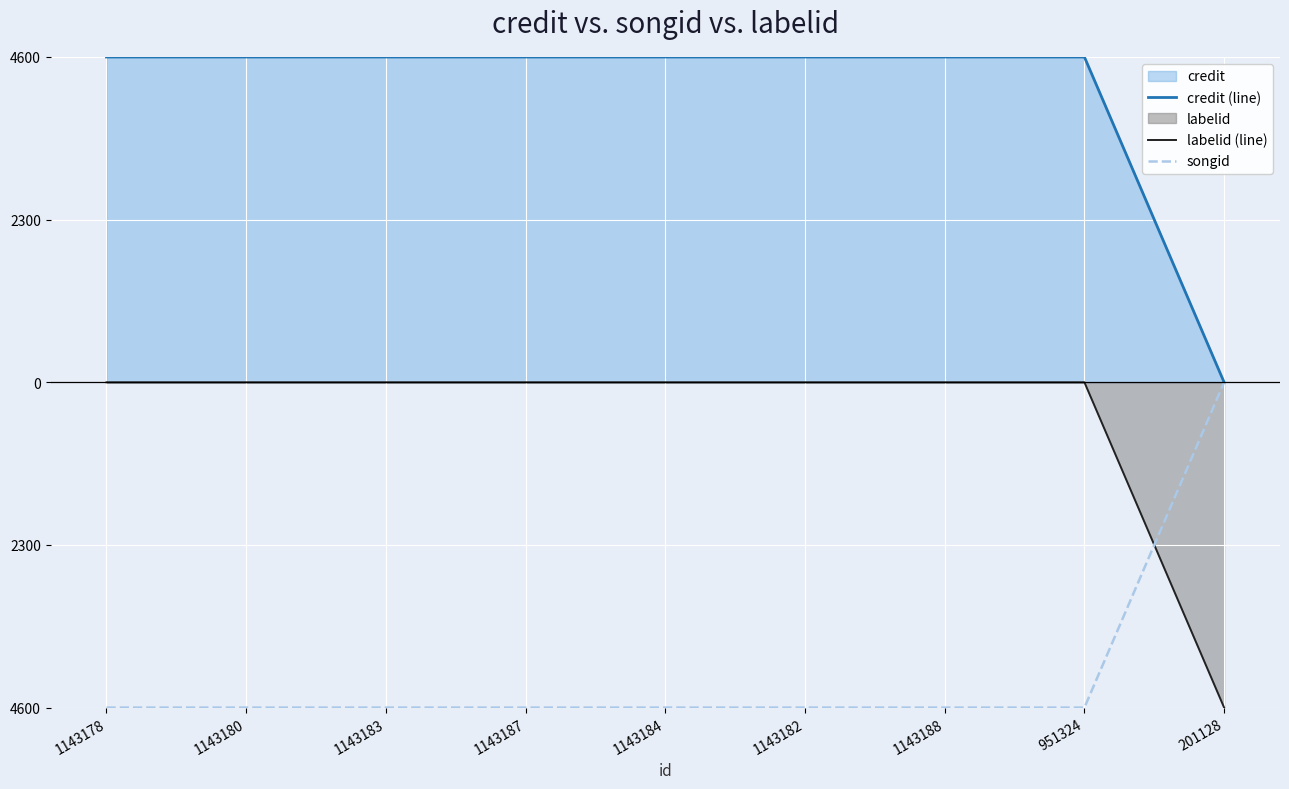

True or false: songid and credit (line) intersect in this chart.

False